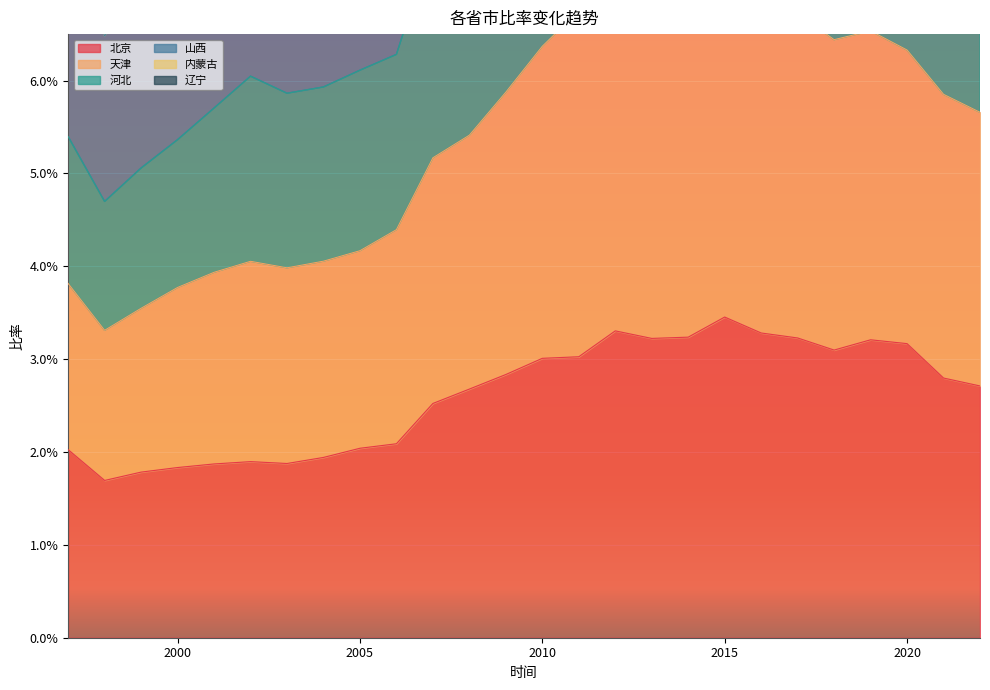

Is it true that 北京 equals 0.0 at 2003?

False